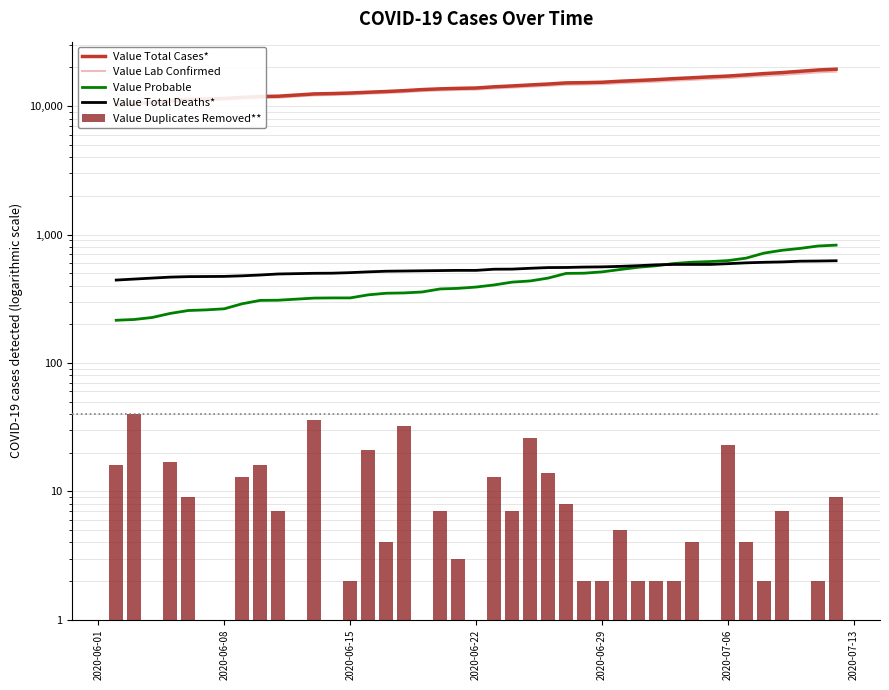

What is the value of the Value Total Cases* bar at the 6th from the left?

11356